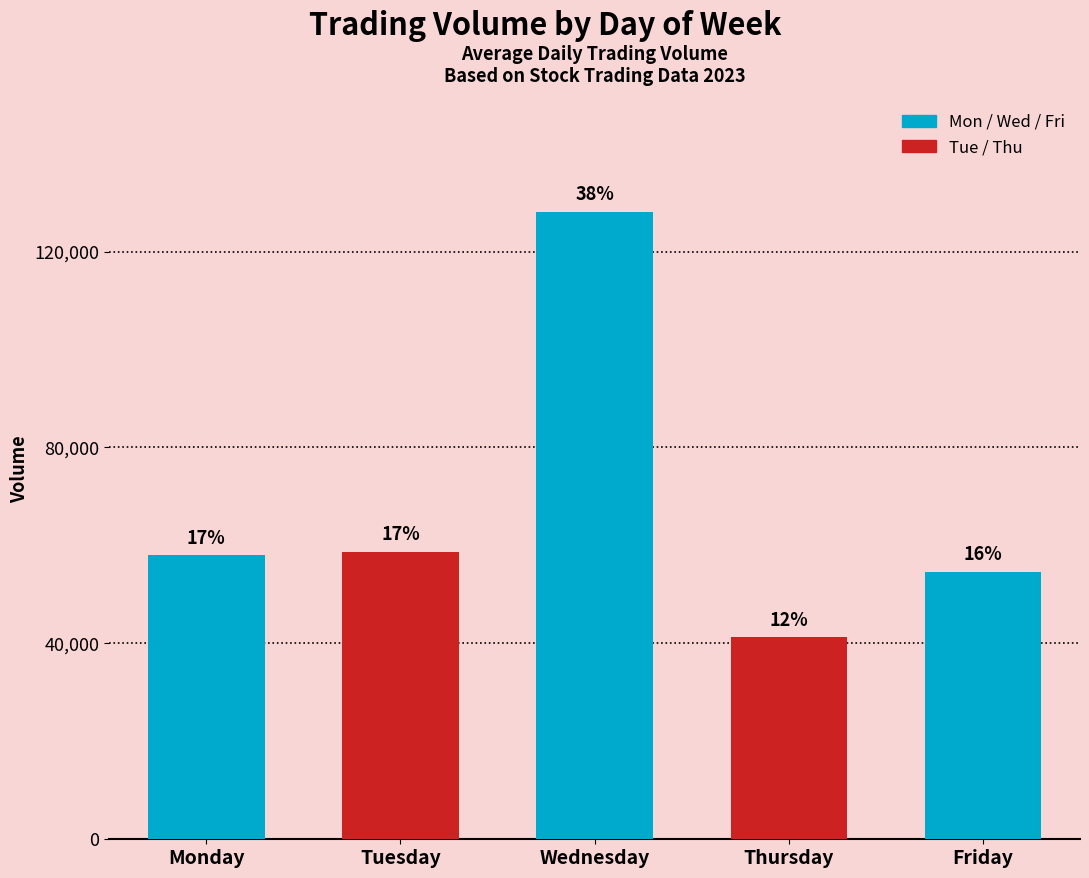

How many bars are there in total?

5